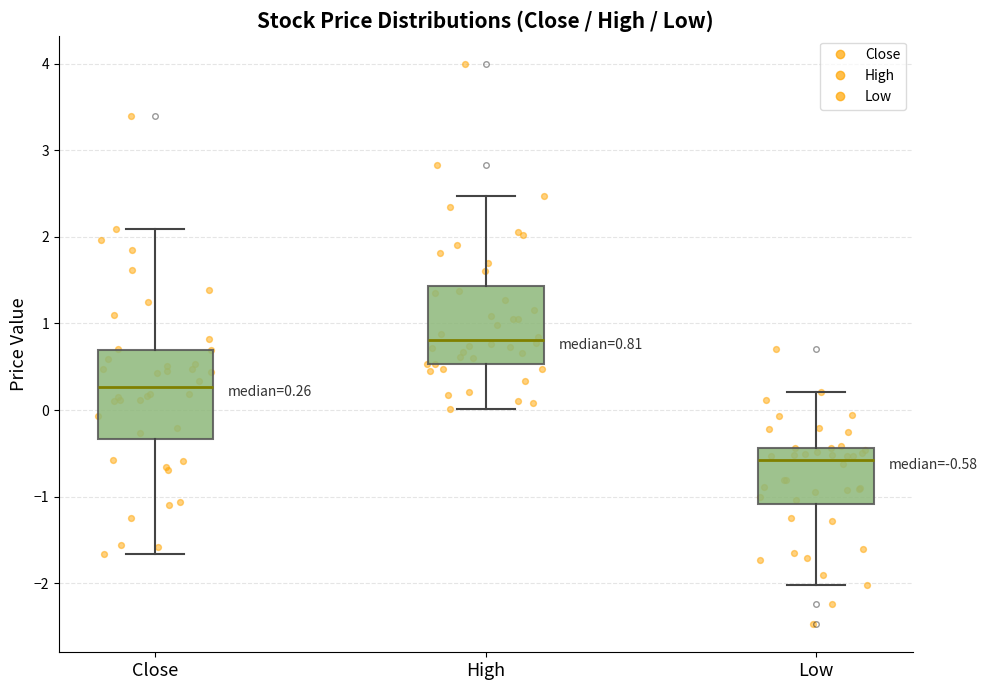

Comparing the boxes themselves (not the whiskers), which one is the tallest?

Close